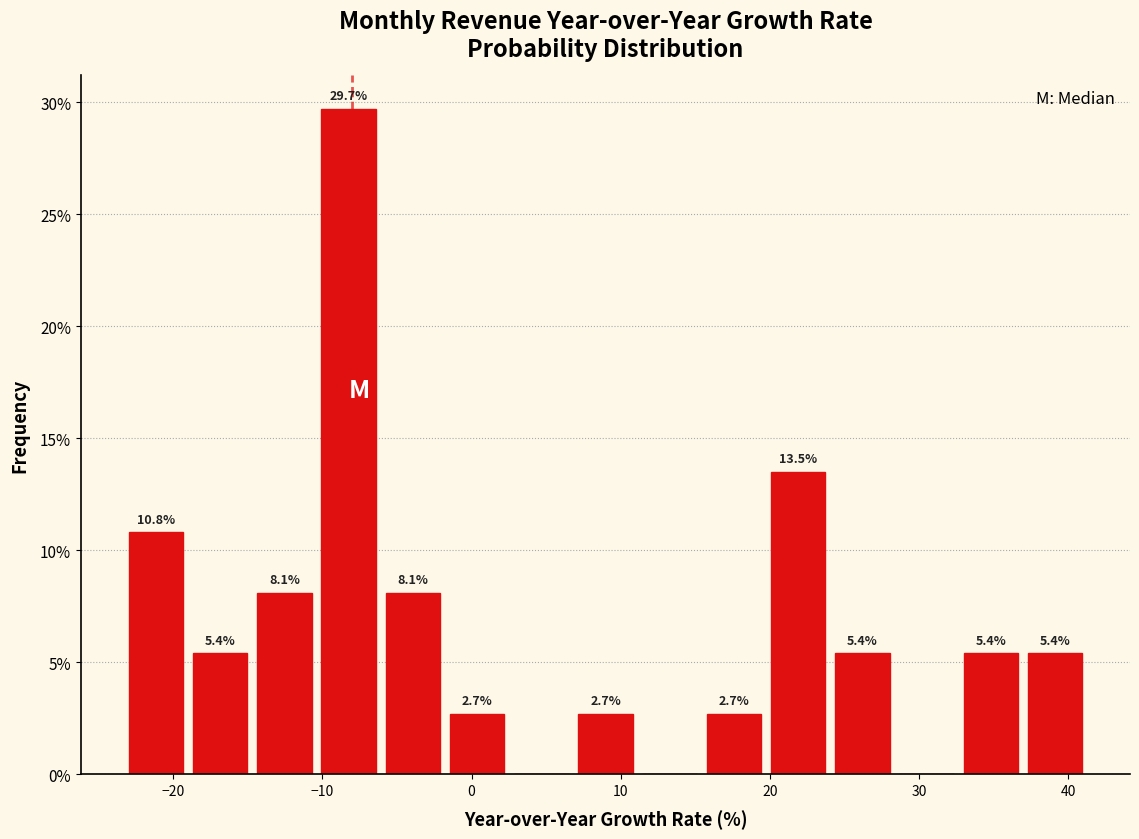

Which range on the x-axis has the tallest bar?

-10 to -6